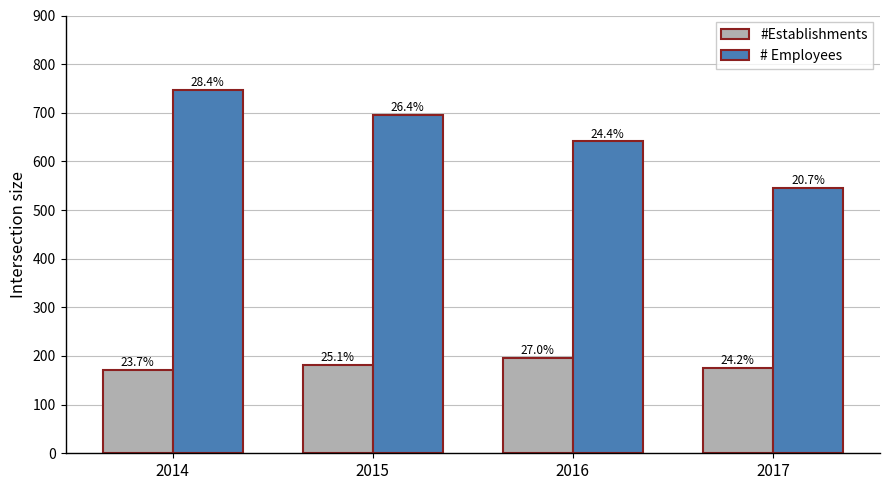

What is the value of the # Employees bar at the 1st from the left?

747